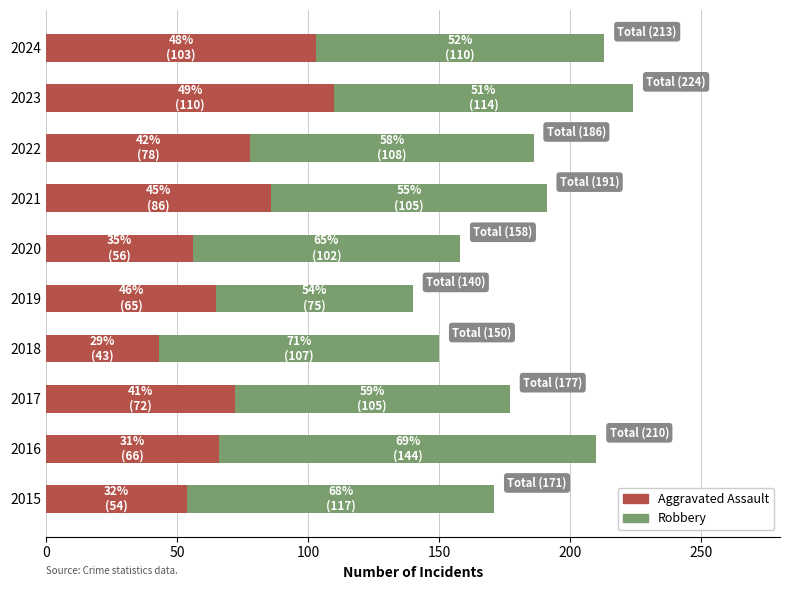

Is it true that Aggravated Assault equals 103 at 2024?

True